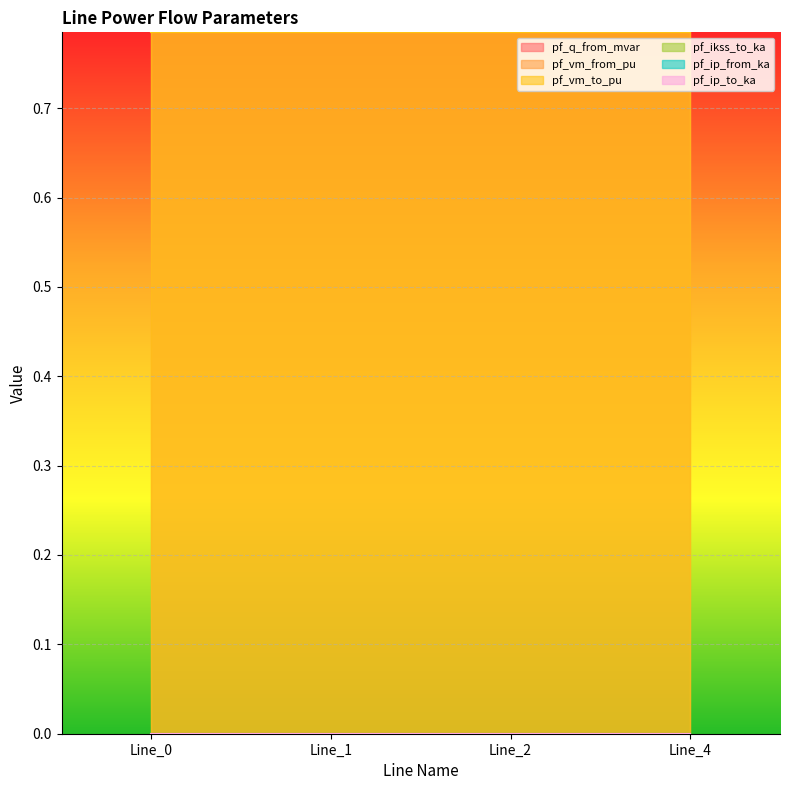

True or false: pf_ikss_to_ka and pf_ip_from_ka intersect in this chart.

False